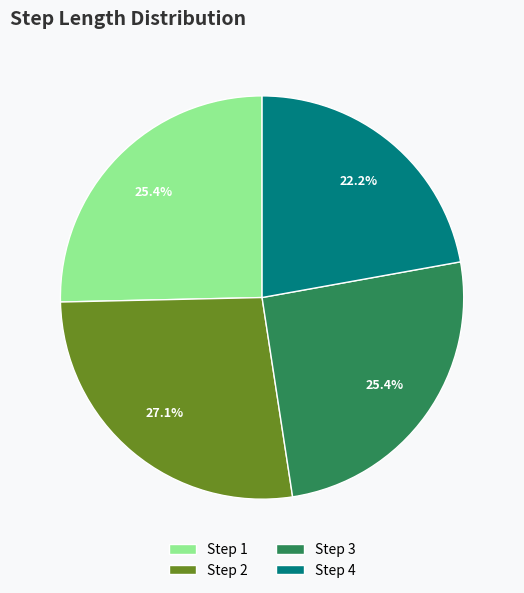

Which has a higher value, Step 1 or Step 2?

Step 2